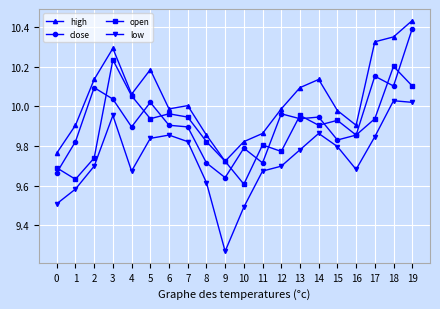

Is it true that open equals 2.9 at 16?

False